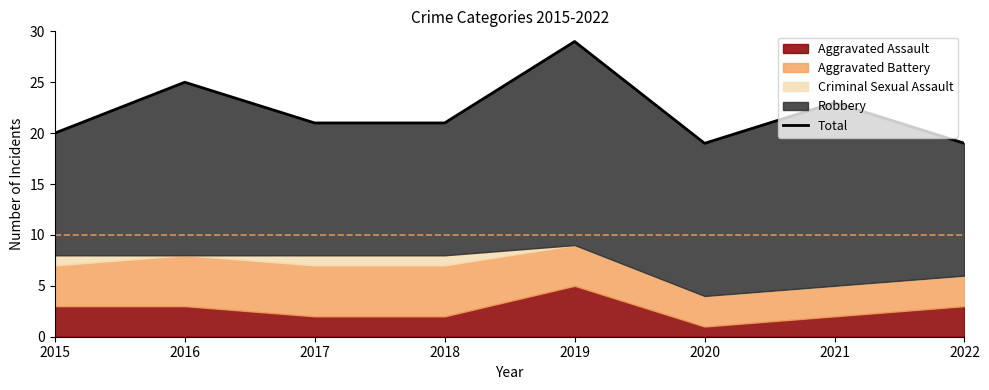

Is it true that the value at 2022 is 6?

False